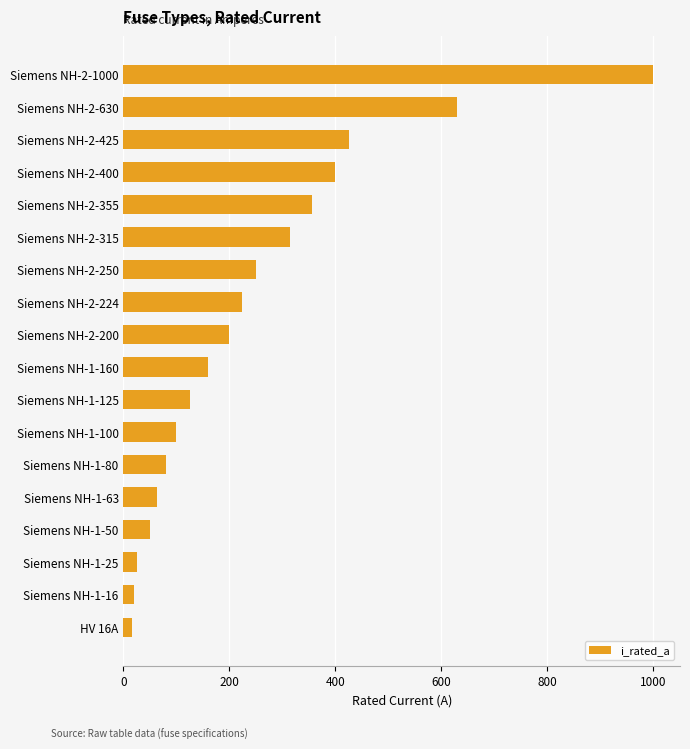

What is the sum of the values at Siemens NH-2-355 and Siemens NH-2-250?

605